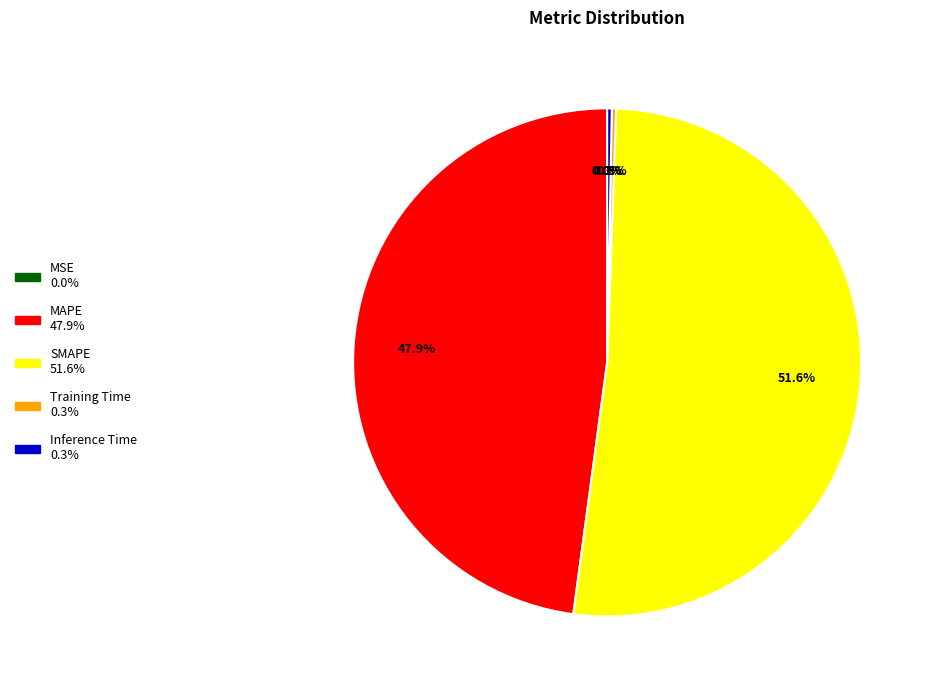

What percentage is the SMAPE slice, to the nearest percent?

52%